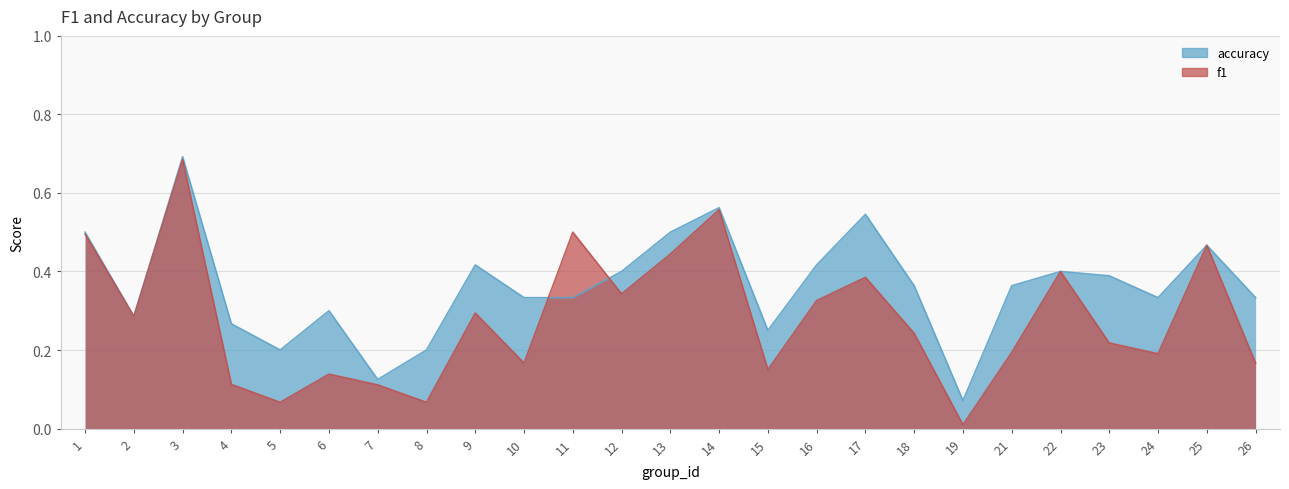

At which category is the sum across all series the highest?

3